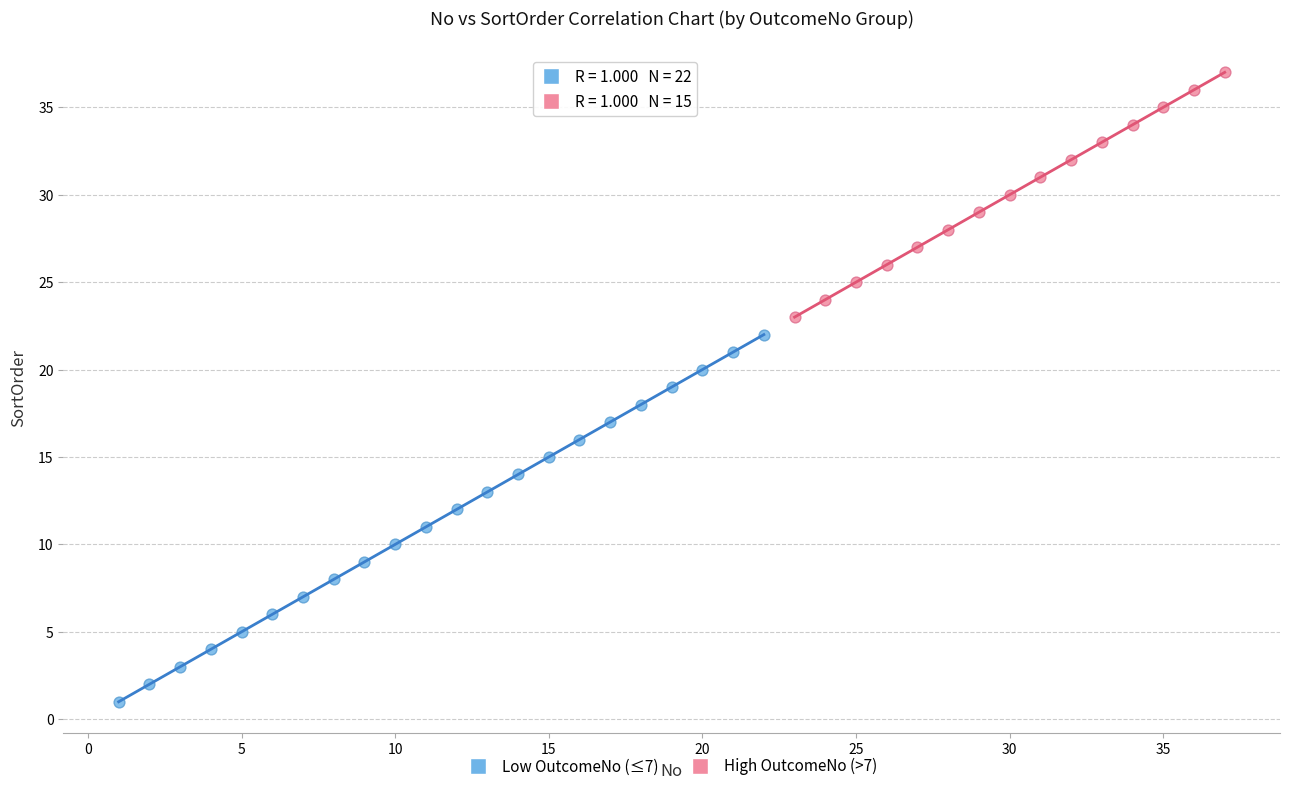

Which series reaches the maximum Y coordinate?

High OutcomeNo (>7)